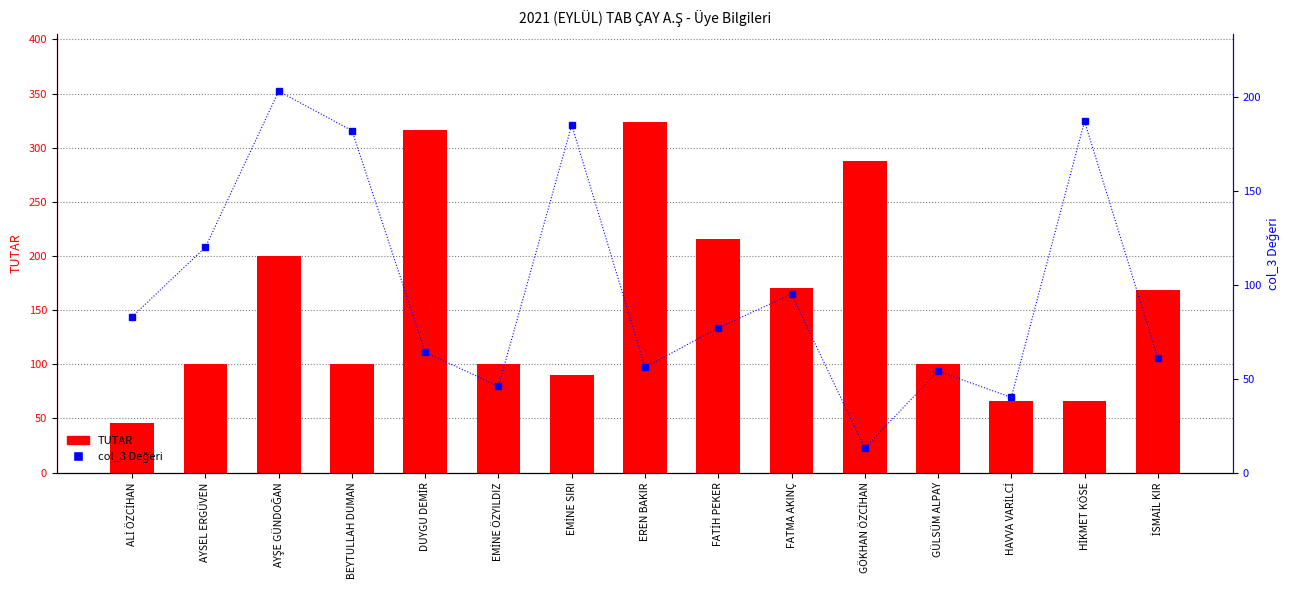

What position from the left is EMİNE SIRI?

7